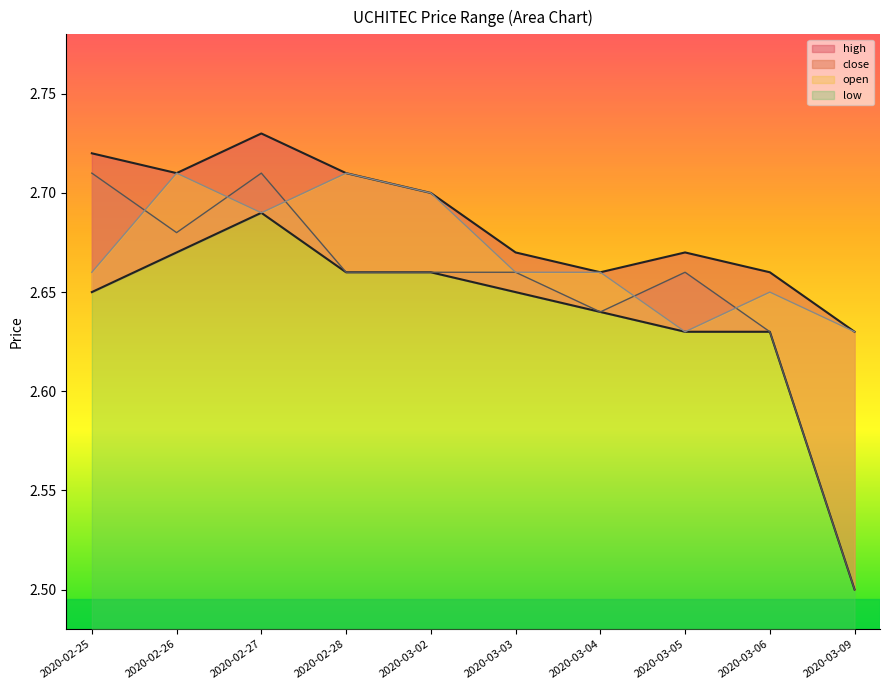

How many lines are shown in the chart?

4